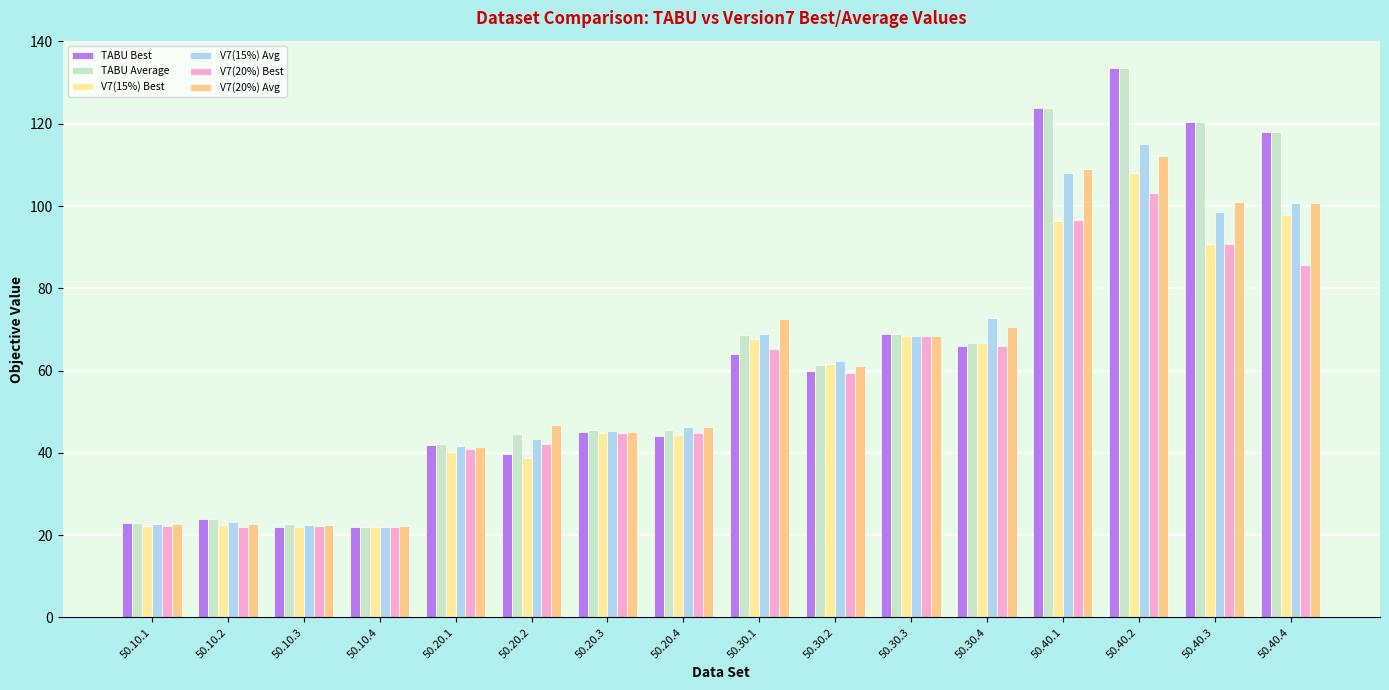

True or false: TABU Average has a value of 120.5 at 50.40.3.

True